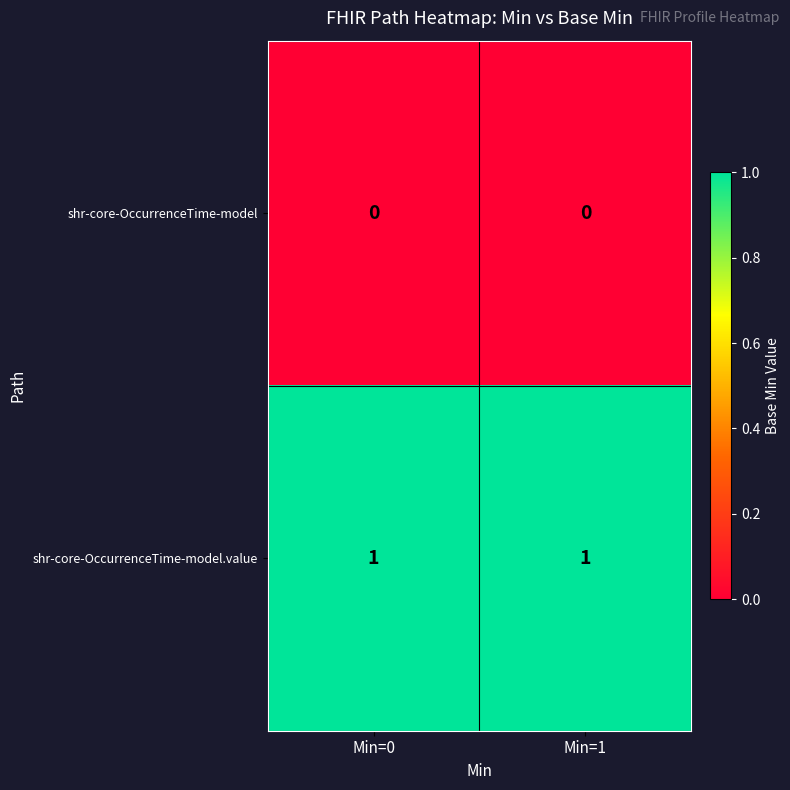

What is the difference between the highest and lowest values at Min=0?

1